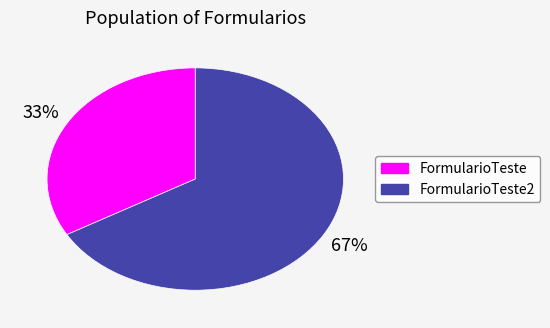

To the nearest percent, what is the average slice percentage?

50%